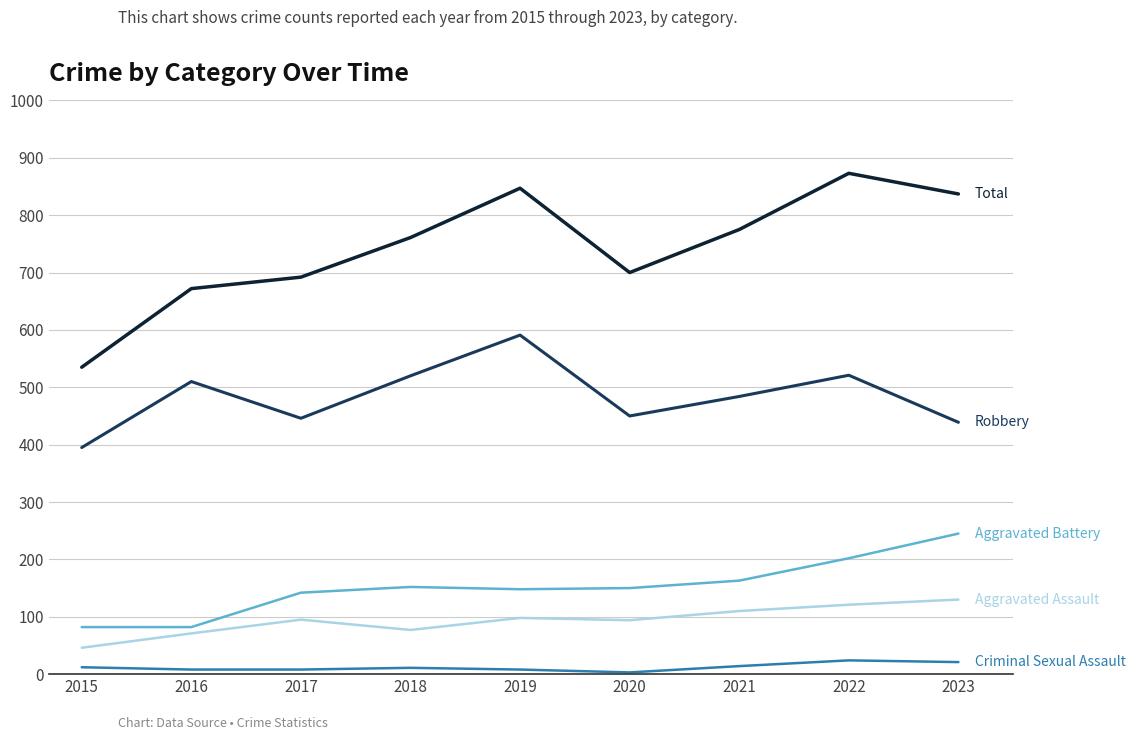

Which category has the highest value across all series?

2022